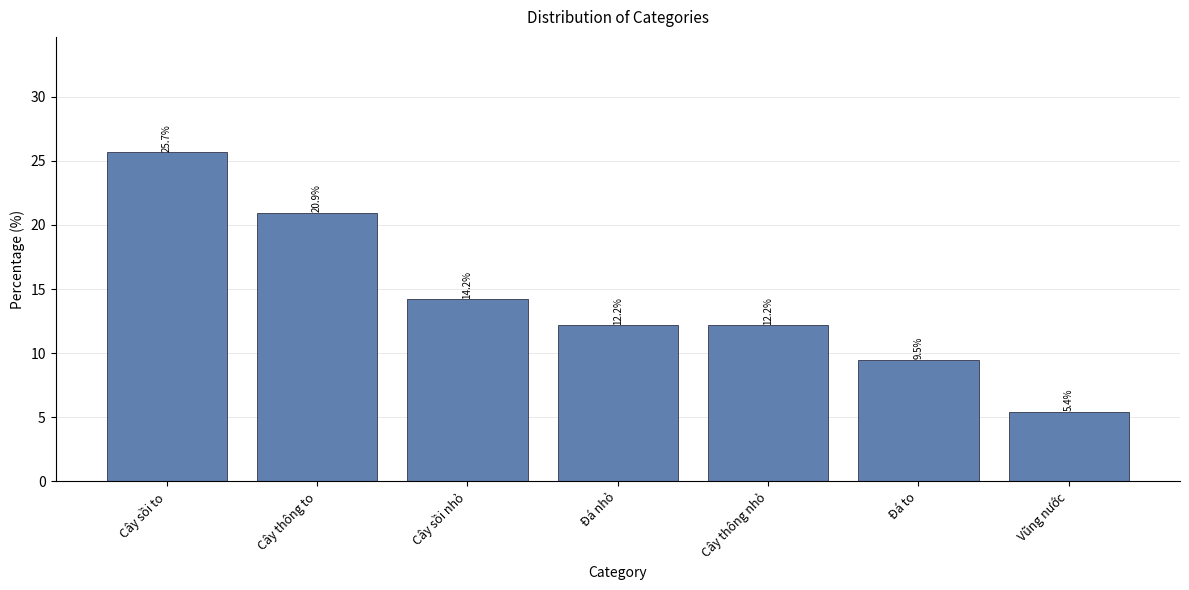

The value at Đá nhỏ is 16.2. True or false?

False